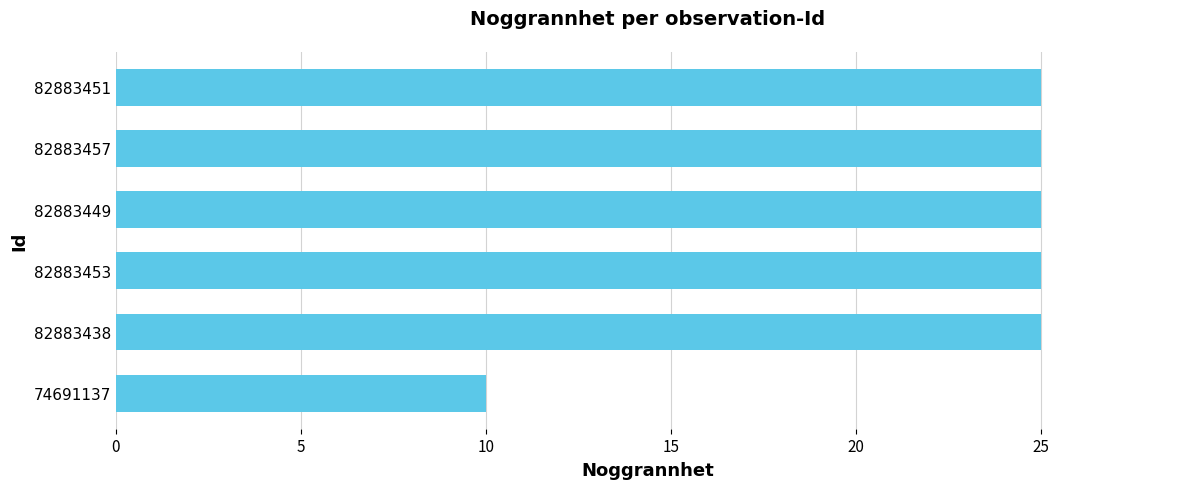

What is the ratio of the value at 82883438 to the value at 74691137?

2.5